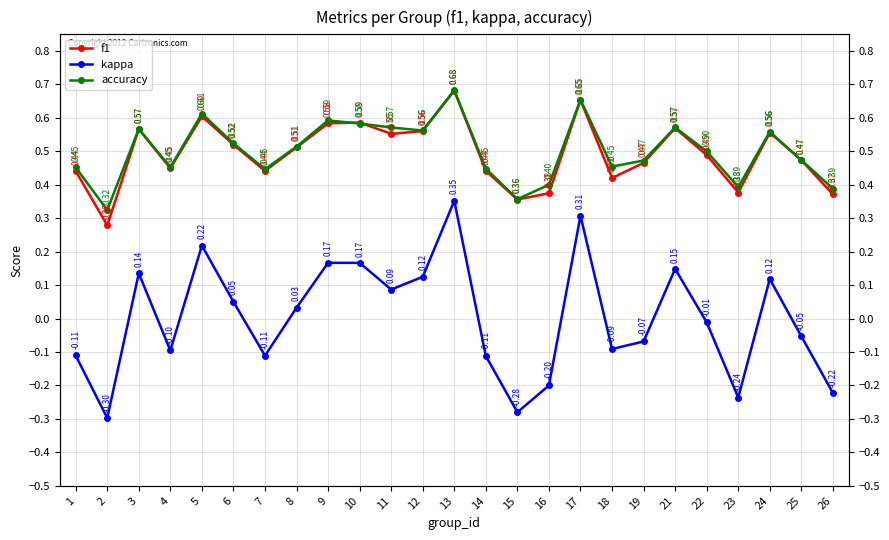

Where does the kappa series first go above 0?

3